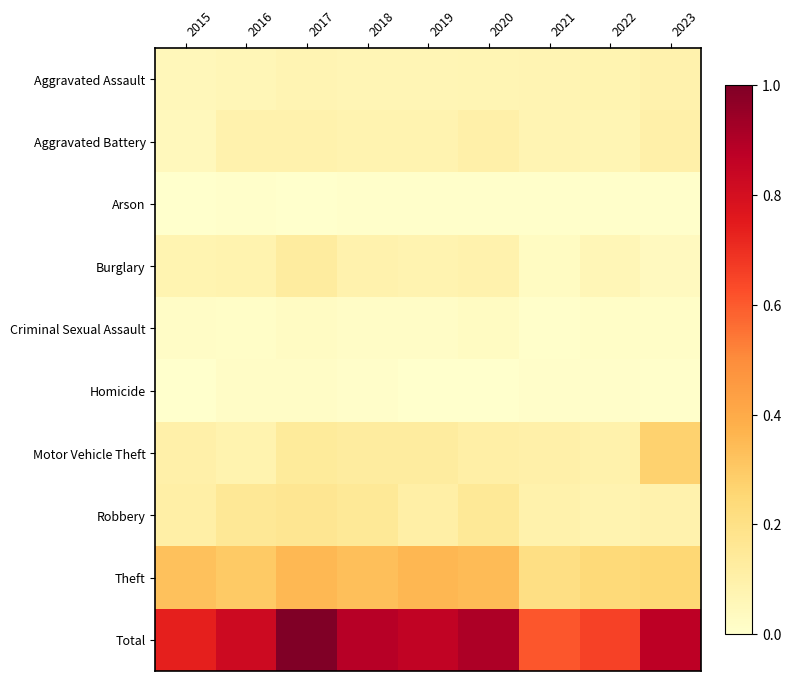

Rank the series at 2022 from lowest to highest value.

Arson, Homicide, Criminal Sexual Assault, Burglary, Aggravated Battery, Aggravated Assault, Robbery, Motor Vehicle Theft, Theft, Total